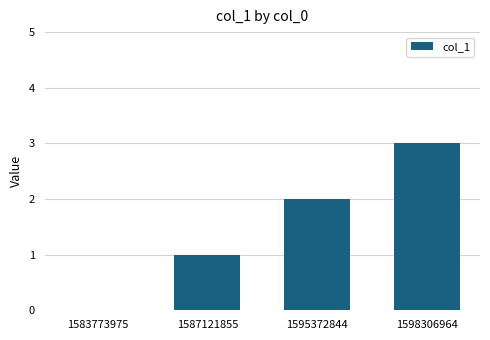

Reading left to right, transcribe all the data shown in this chart.

1583773975=0	1587121855=1	1595372844=2	1598306964=3